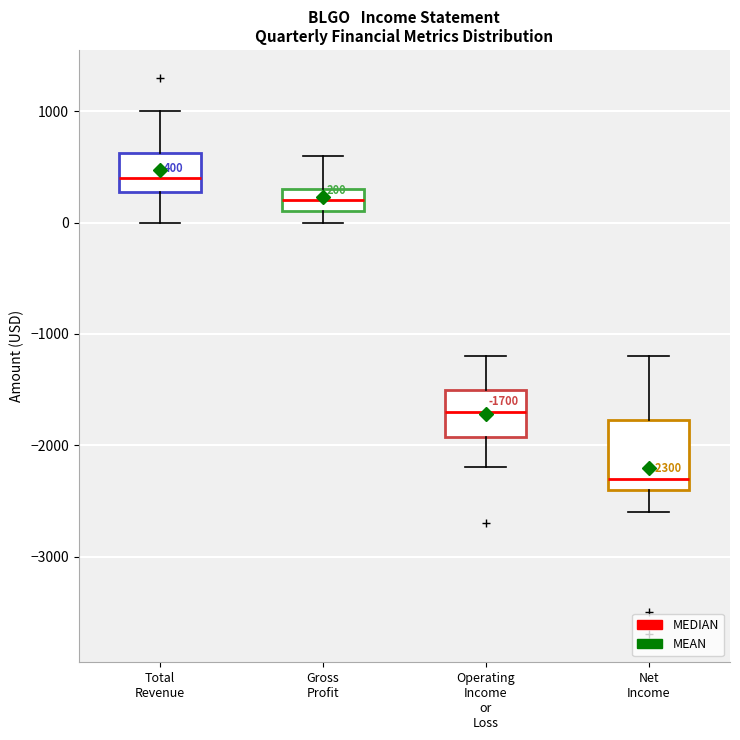

Comparing the boxes themselves (not the whiskers), which one is the tallest?

Net Income